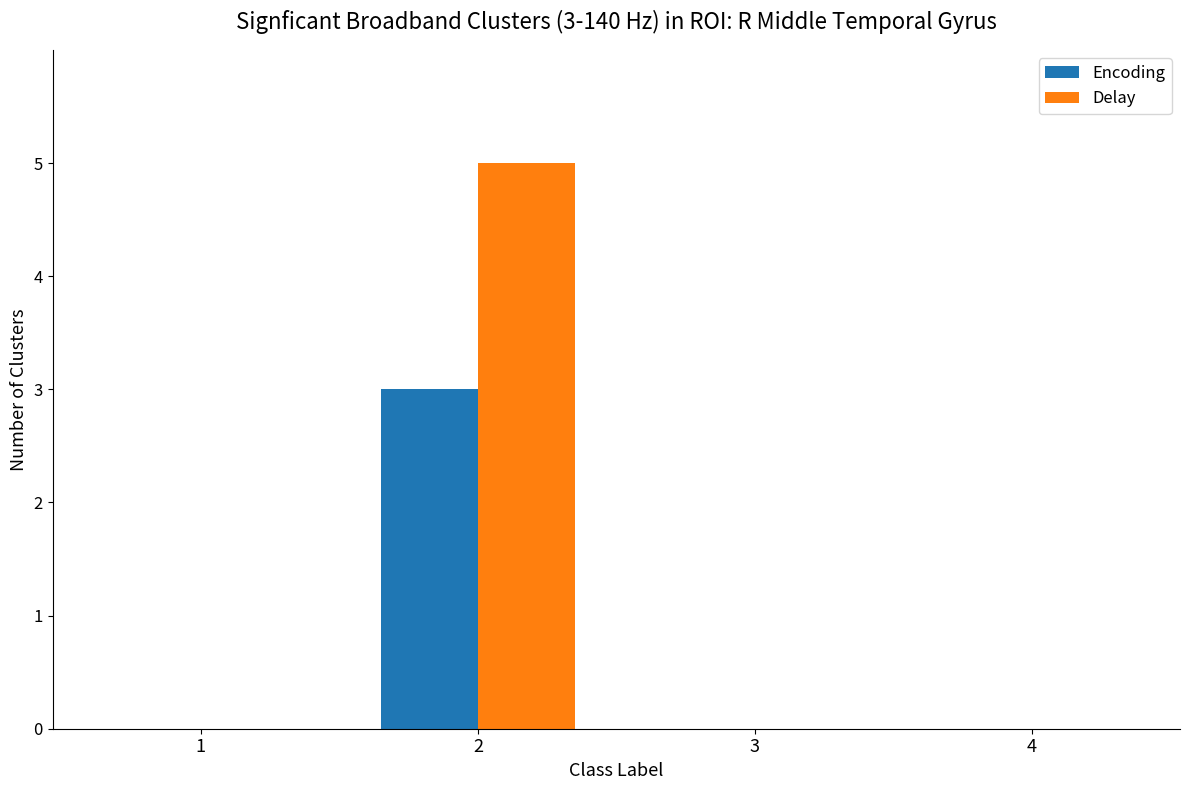

The Encoding series shows -1 at 3. True or false?

False